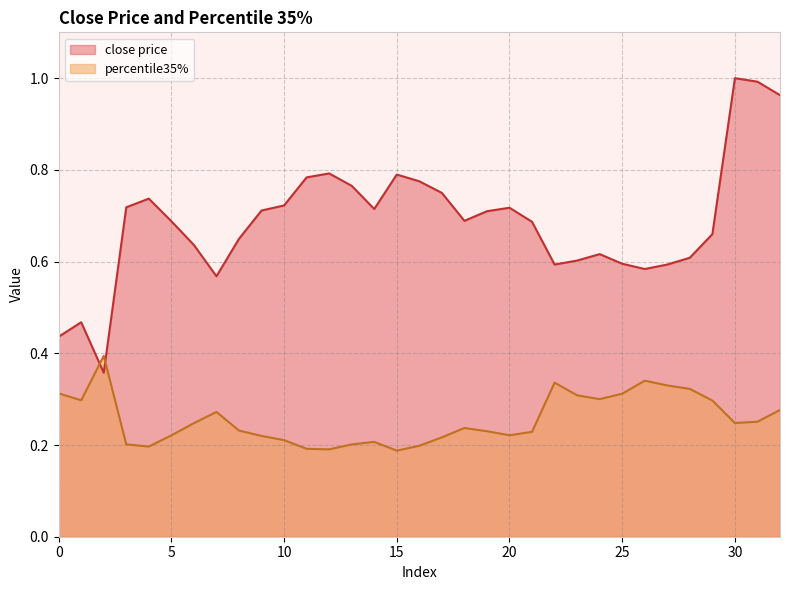

Between 19 and 28, which is larger?

19